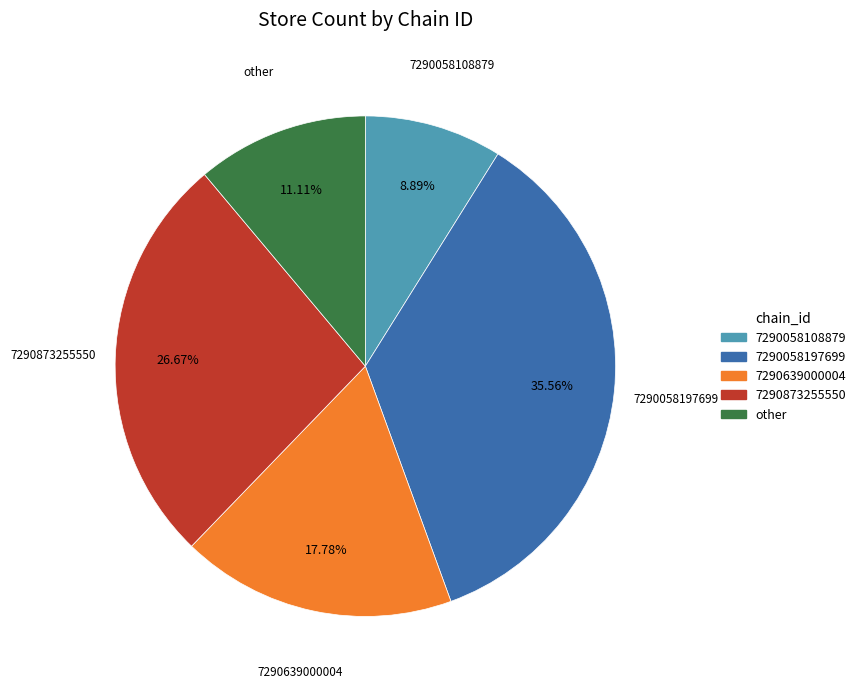

Is there a majority slice in this chart?

No